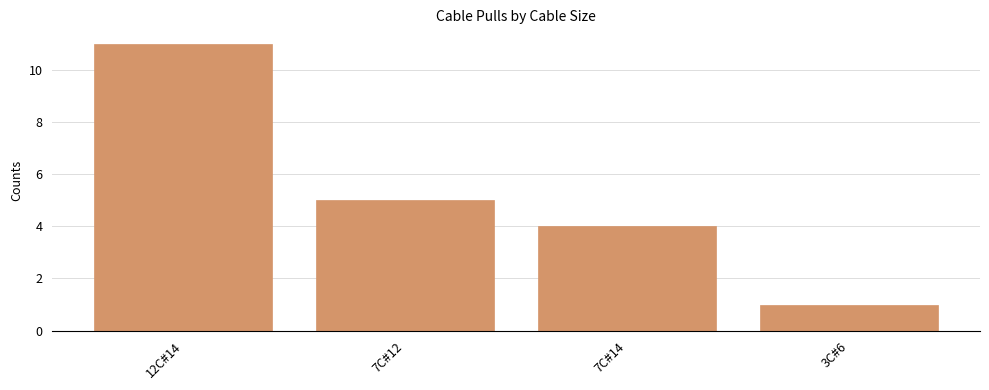

Rank the categories by value from lowest to highest.

3C#6, 7C#14, 7C#12, 12C#14